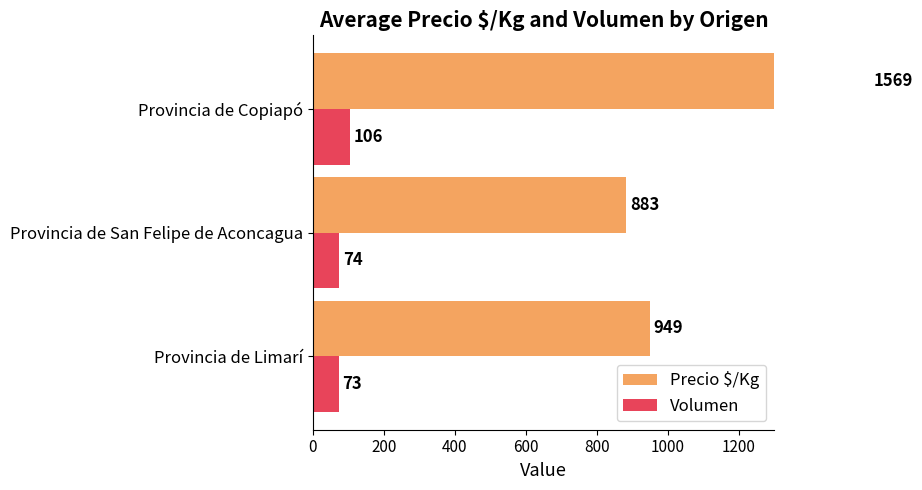

True or false: Precio $/Kg has a value of 949 at Provincia de Limarí.

True